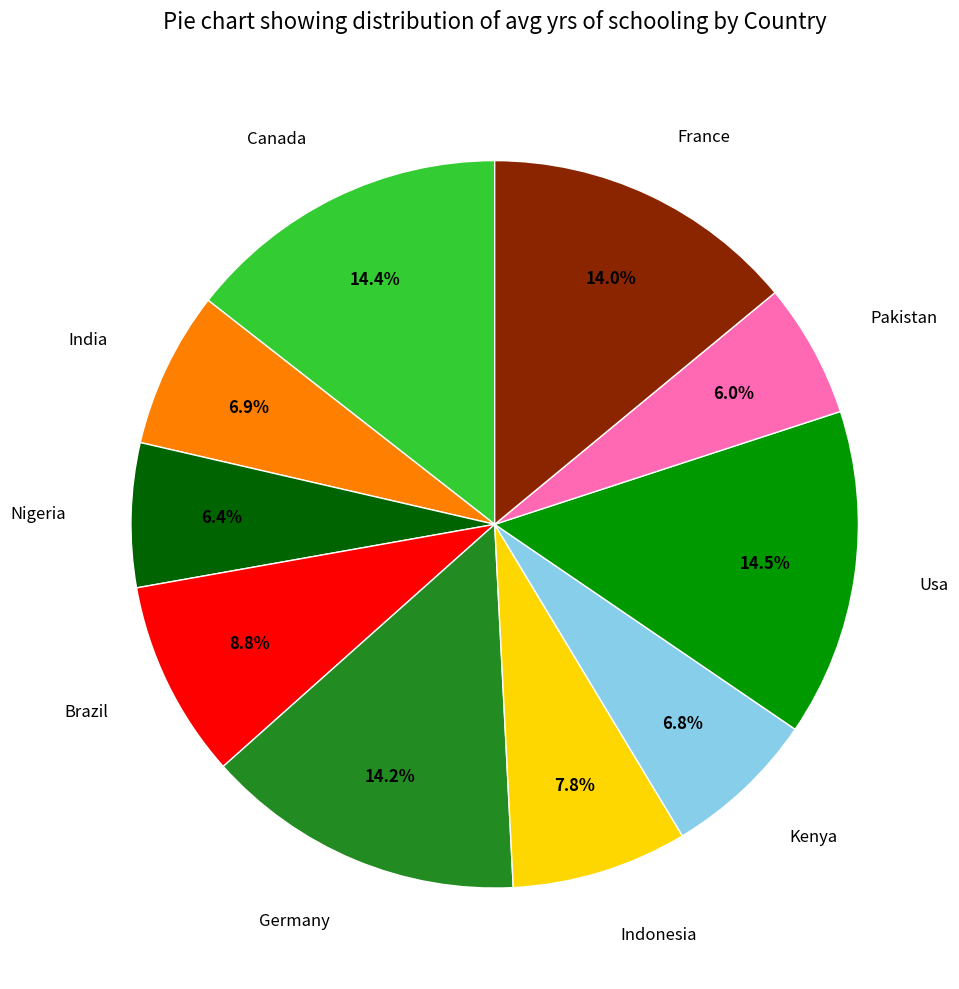

Which has a higher value, Pakistan or Kenya?

Kenya